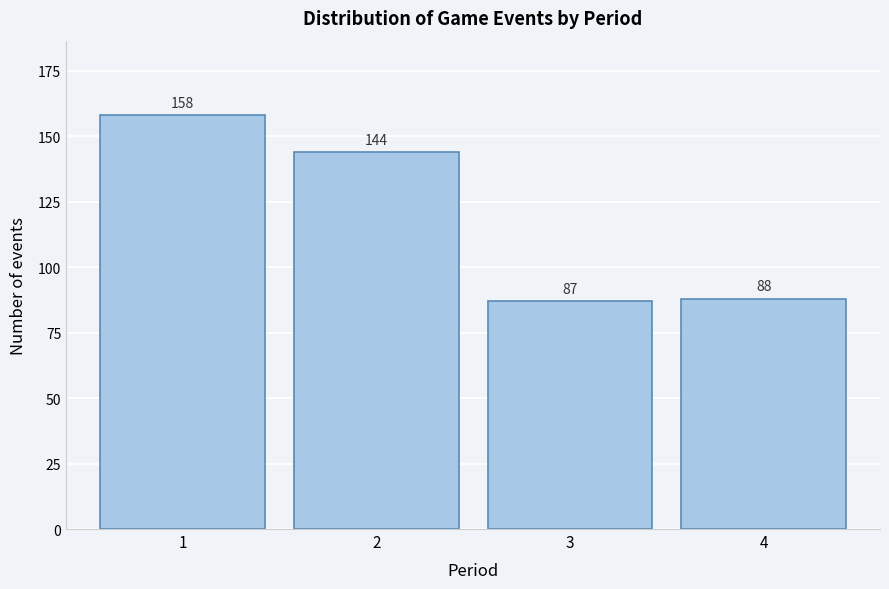

Reading left to right, what are all the values shown in this chart?

1=158	2=144	3=87	4=88